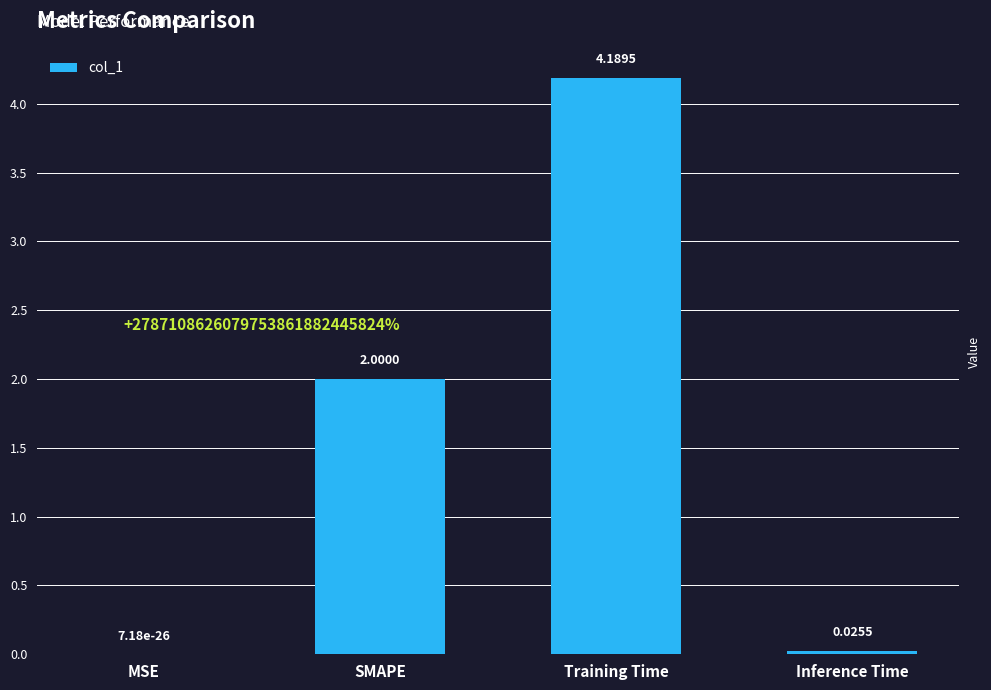

What is the change in value from MSE to SMAPE?

+2.0